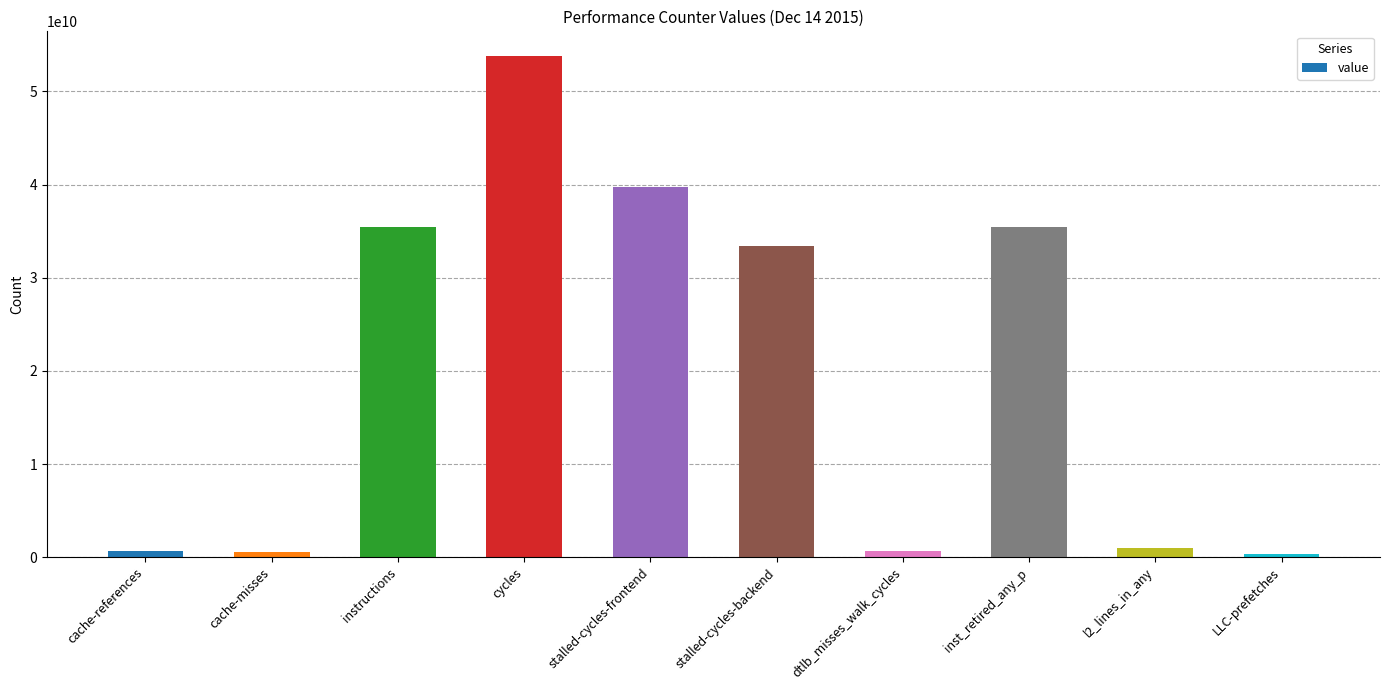

Where is the data nearest to the value 27031884597?

stalled-cycles-backend